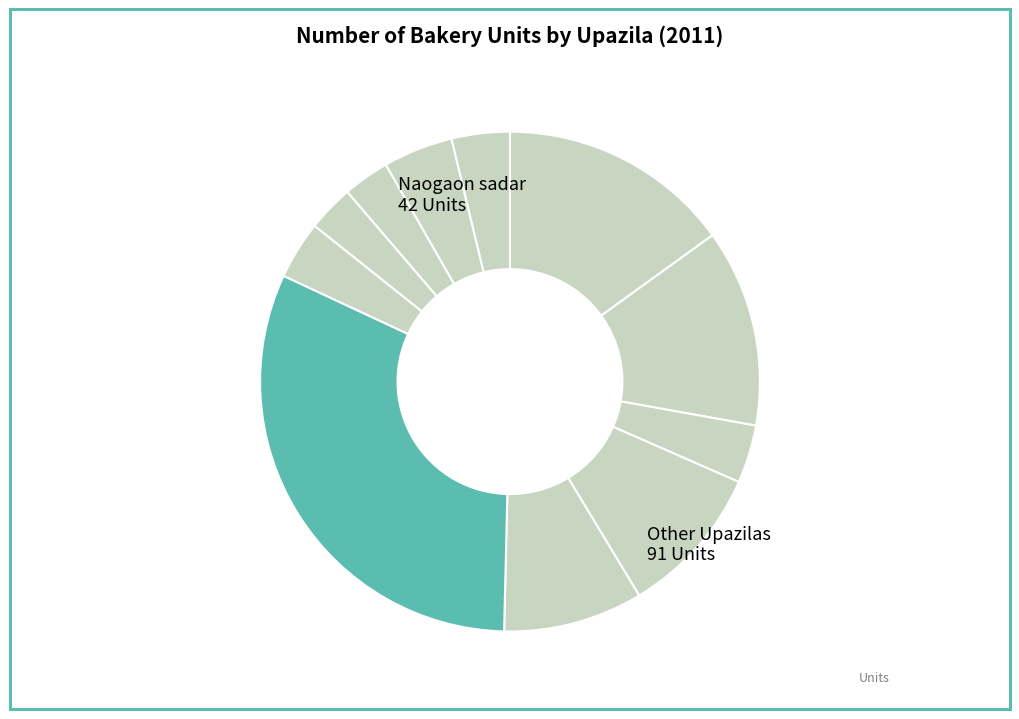

How many slices are in this pie chart?

11